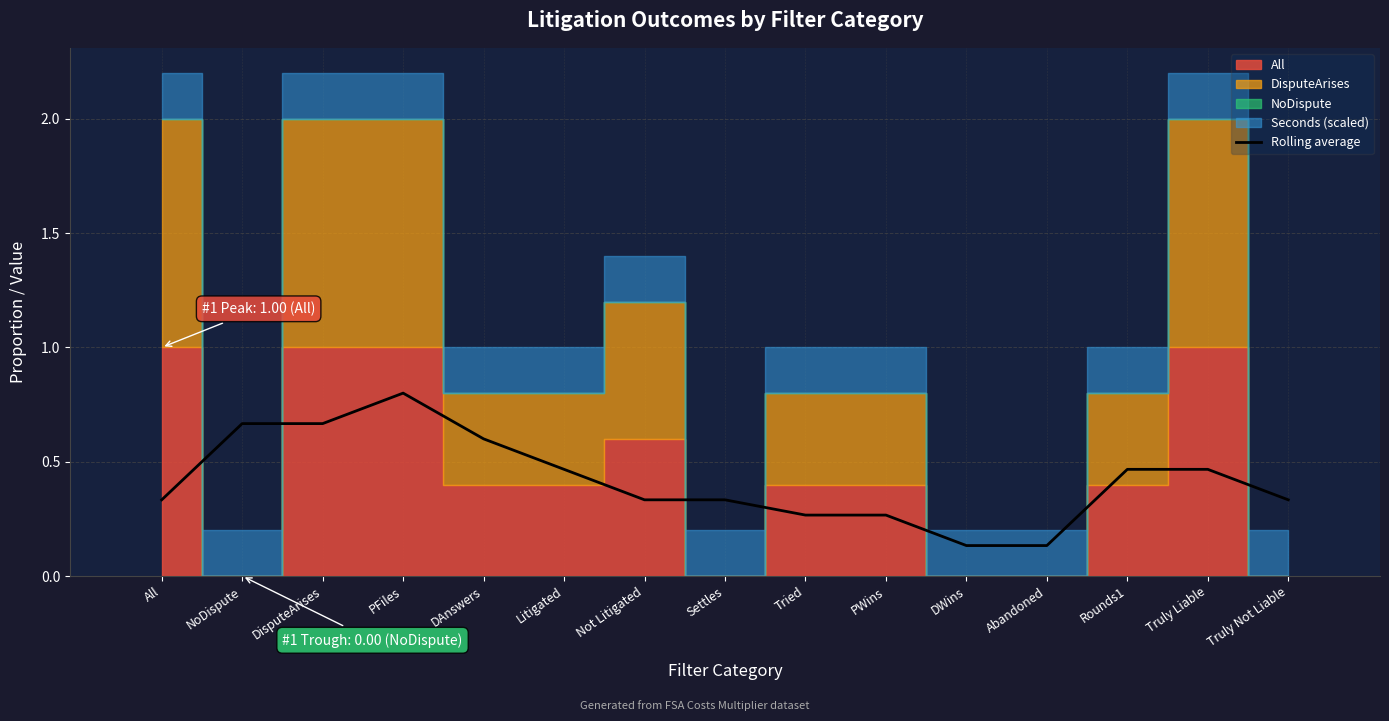

What is the minimum value shown in the chart?

0.1